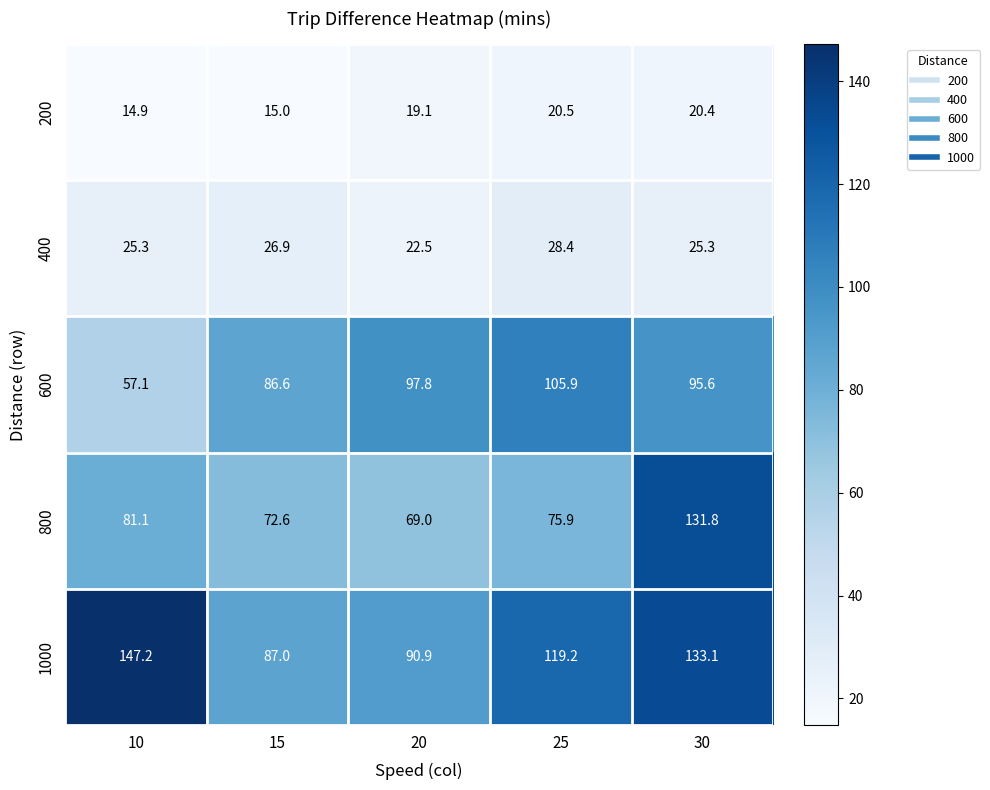

What is the spread (max minus min) of values at 15?

72.0